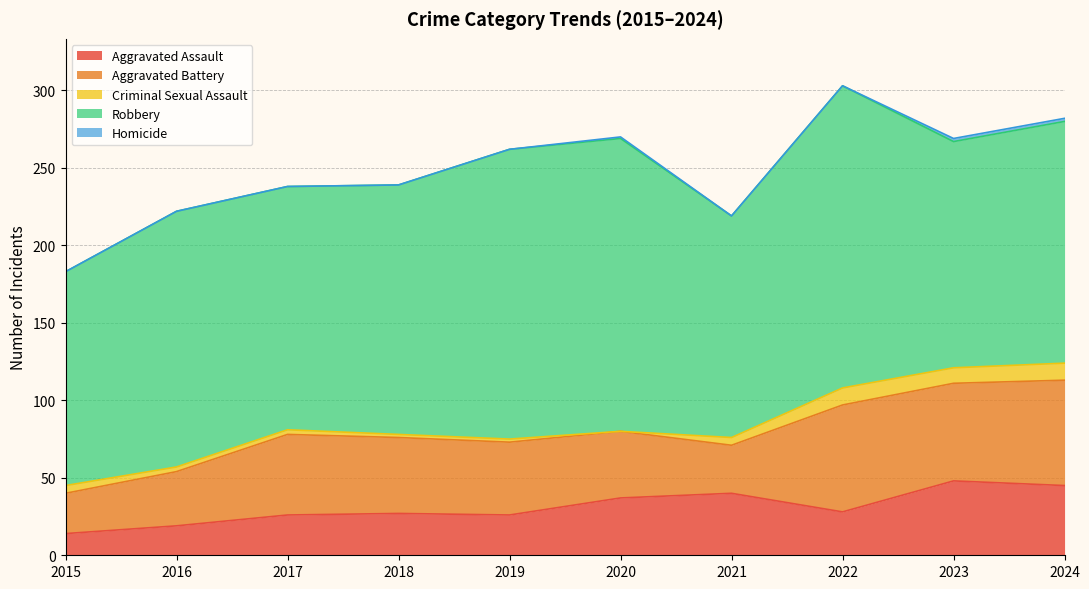

Where is Homicide nearest to the value 1?

2020